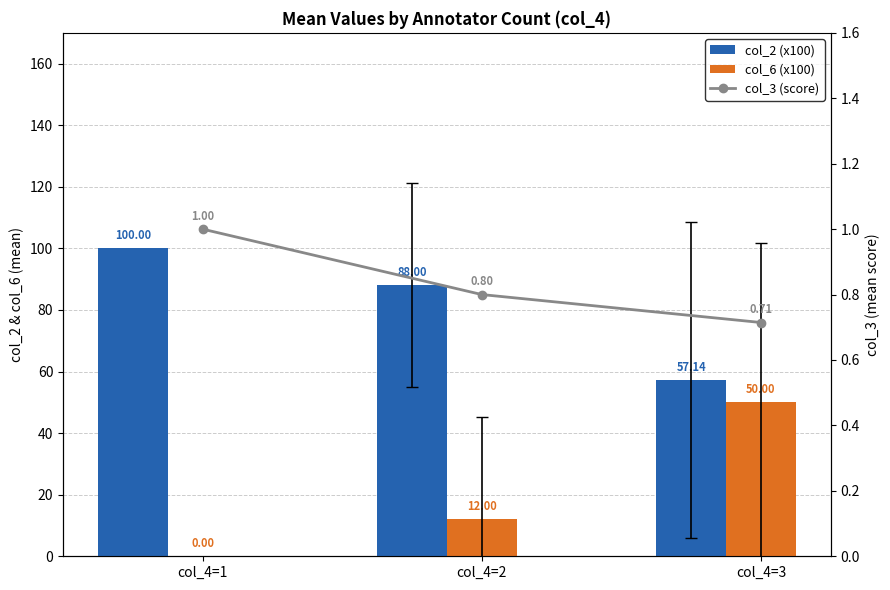

Which category has the highest value in the col_6 (x100) series?

col_4=3